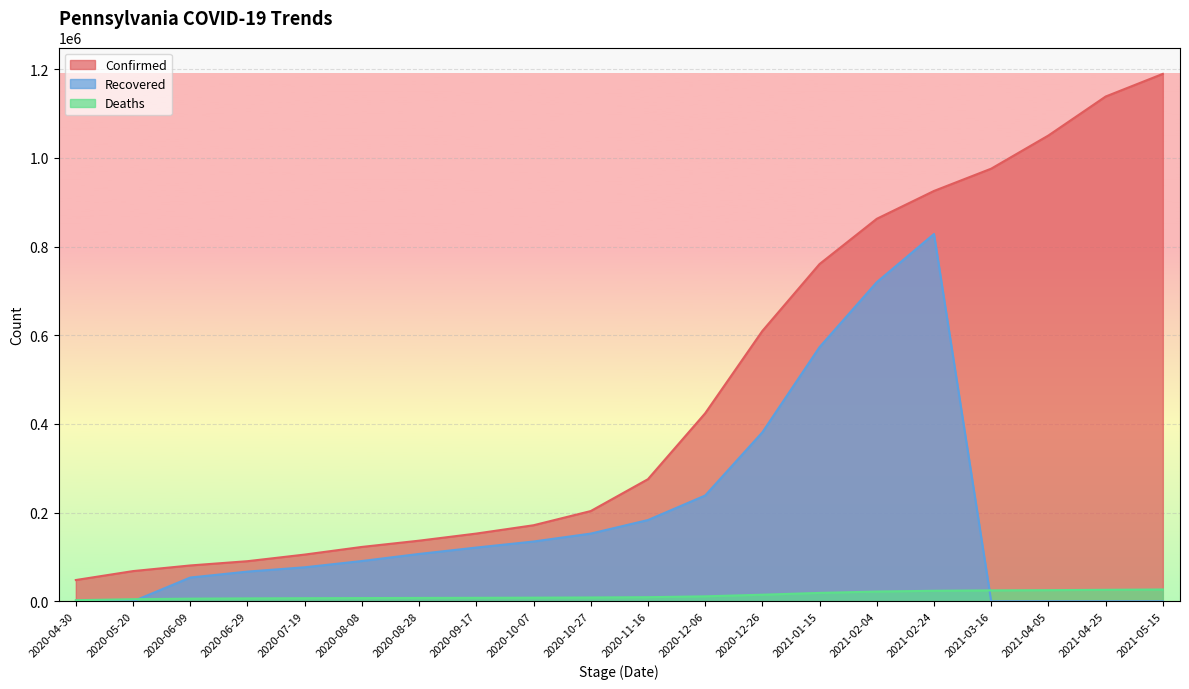

At which label does Confirmed reach its peak?

2021-05-15